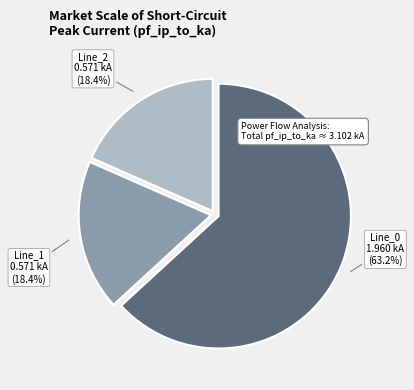

The Line_2 slice represents 32% of the pie. True or false?

False